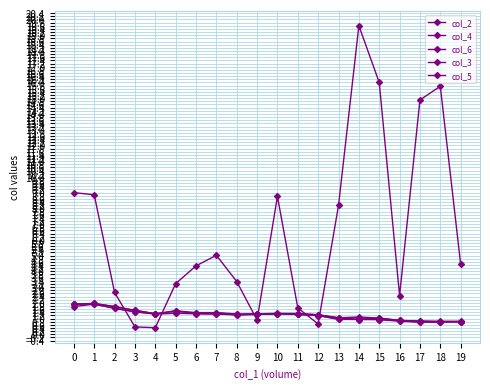

Does the chart have visible grid lines?

Yes